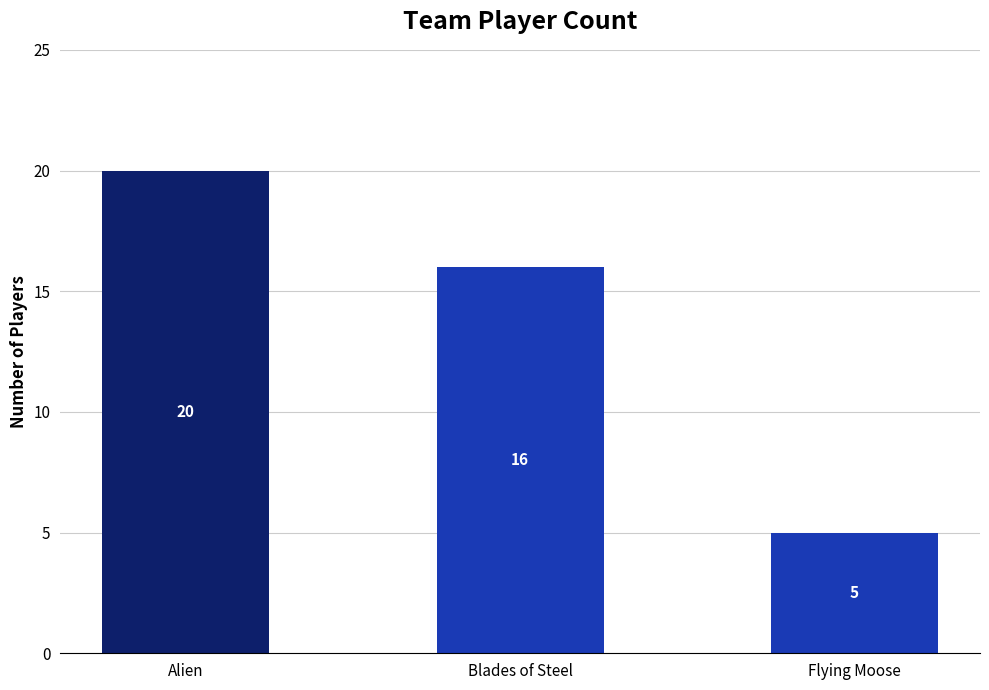

Is it true that the value at Blades of Steel is 10?

False